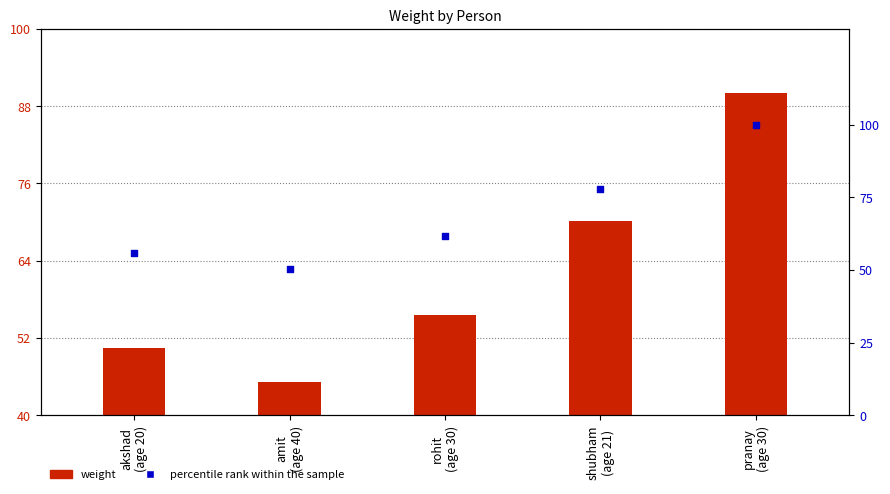

Which series has the largest total across all categories?

percentile rank within the sample